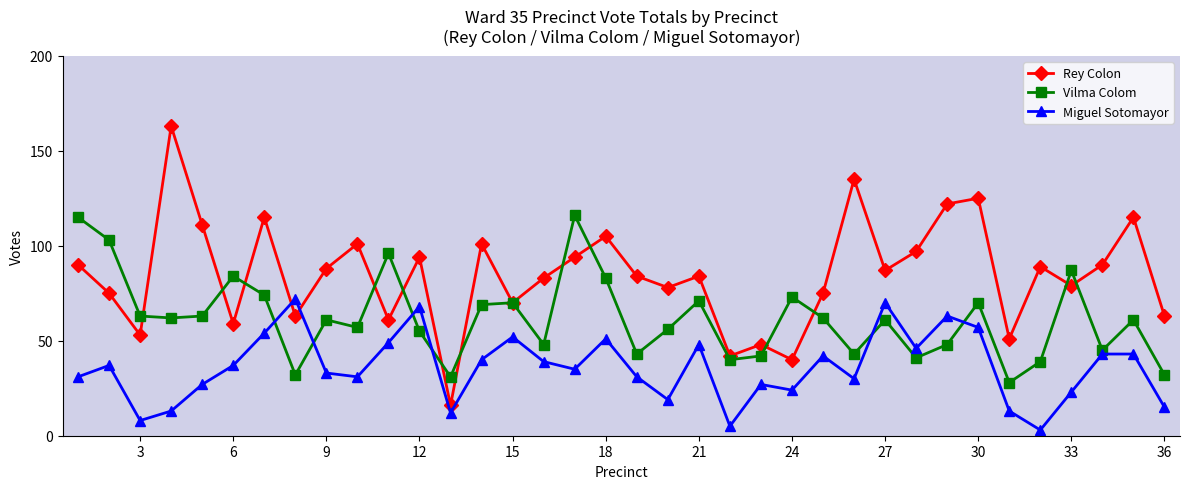

List the series in order of their peak value, highest first.

Rey Colon, Vilma Colom, Miguel Sotomayor